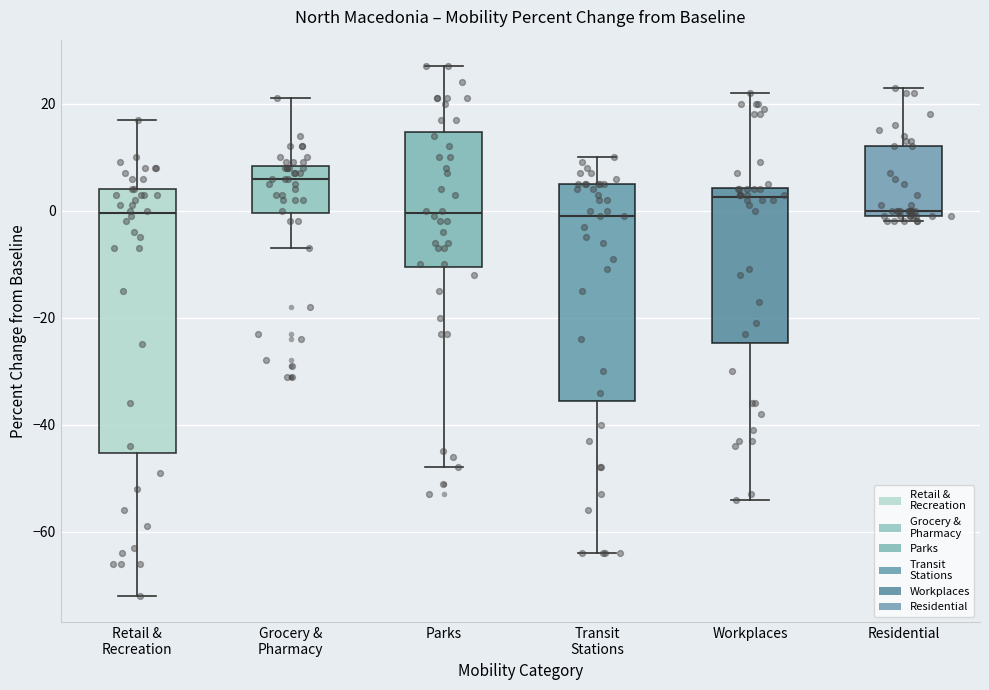

Comparing the boxes themselves (not the whiskers), which one is the tallest?

Retail & Recreation